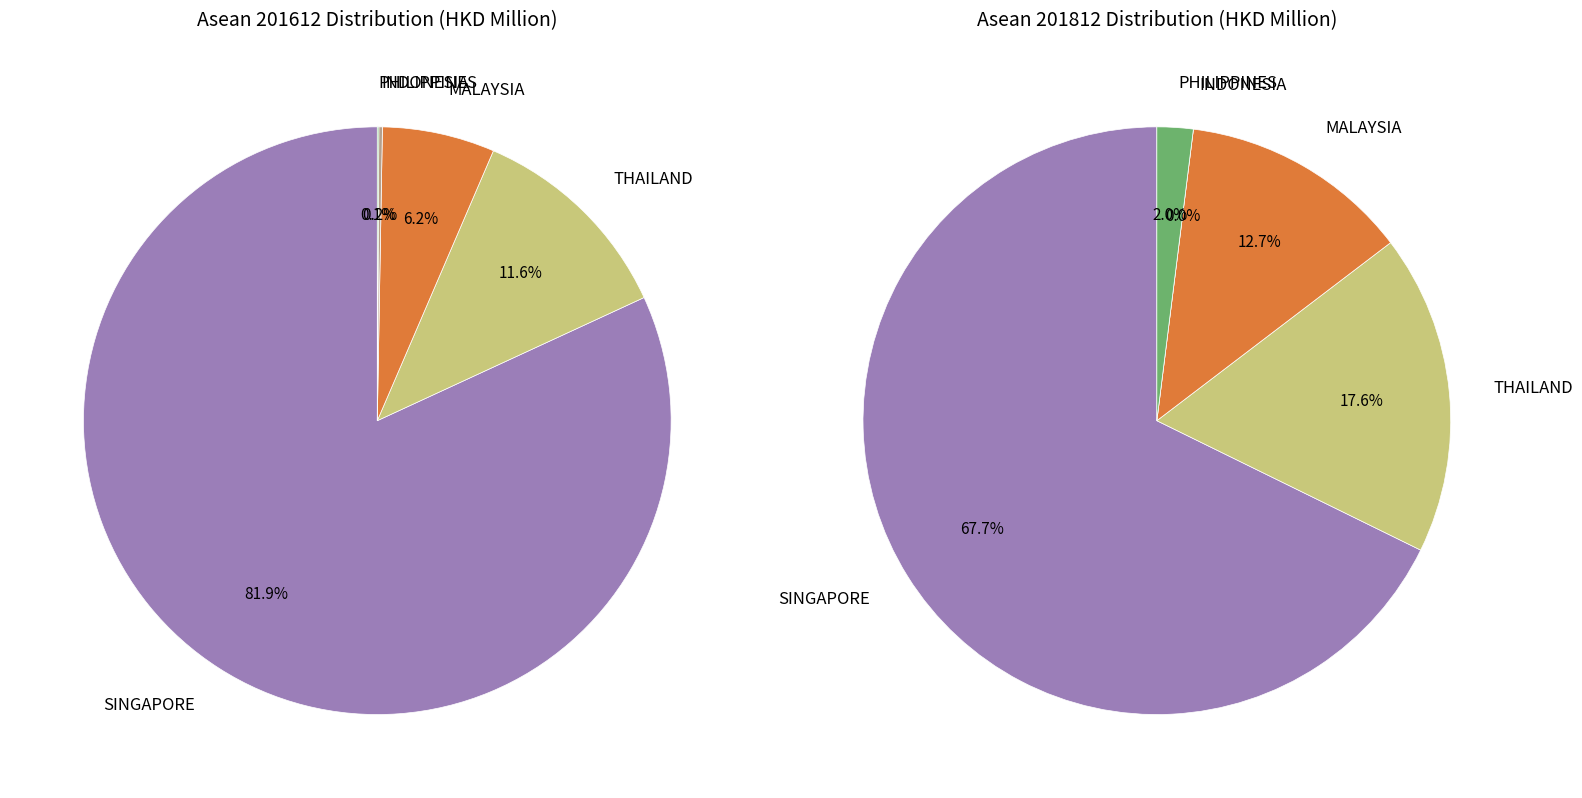

True or false: SINGAPORE accounts for 75% of the total.

False